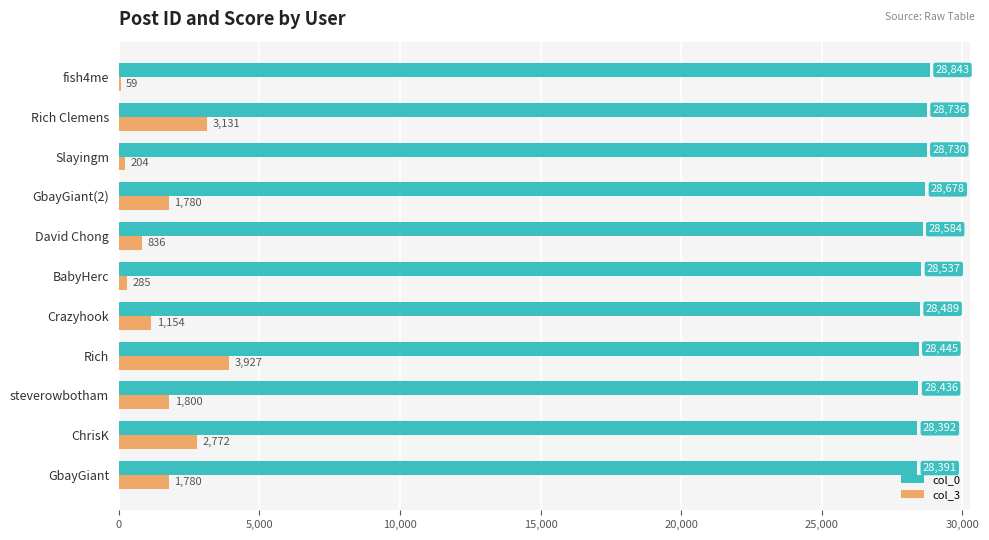

What is the sum of all col_3 values?

17728